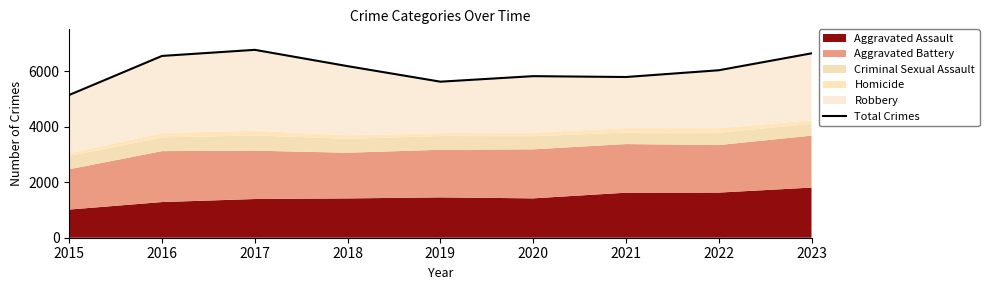

What is the greatest value displayed?

6762